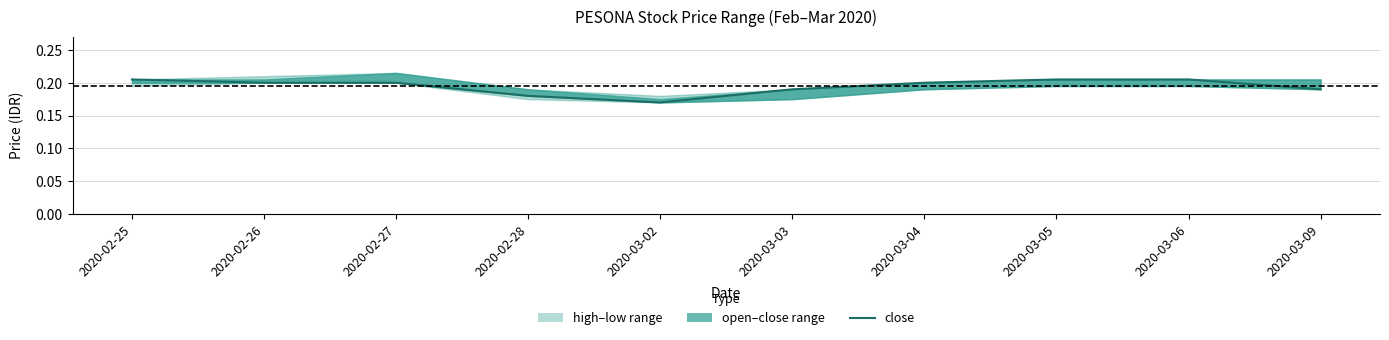

What position from the right is 2020-03-06?

2